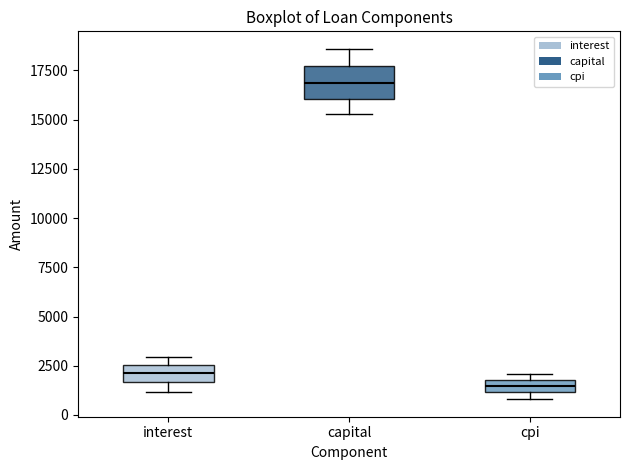

Which box's median line is the highest?

capital